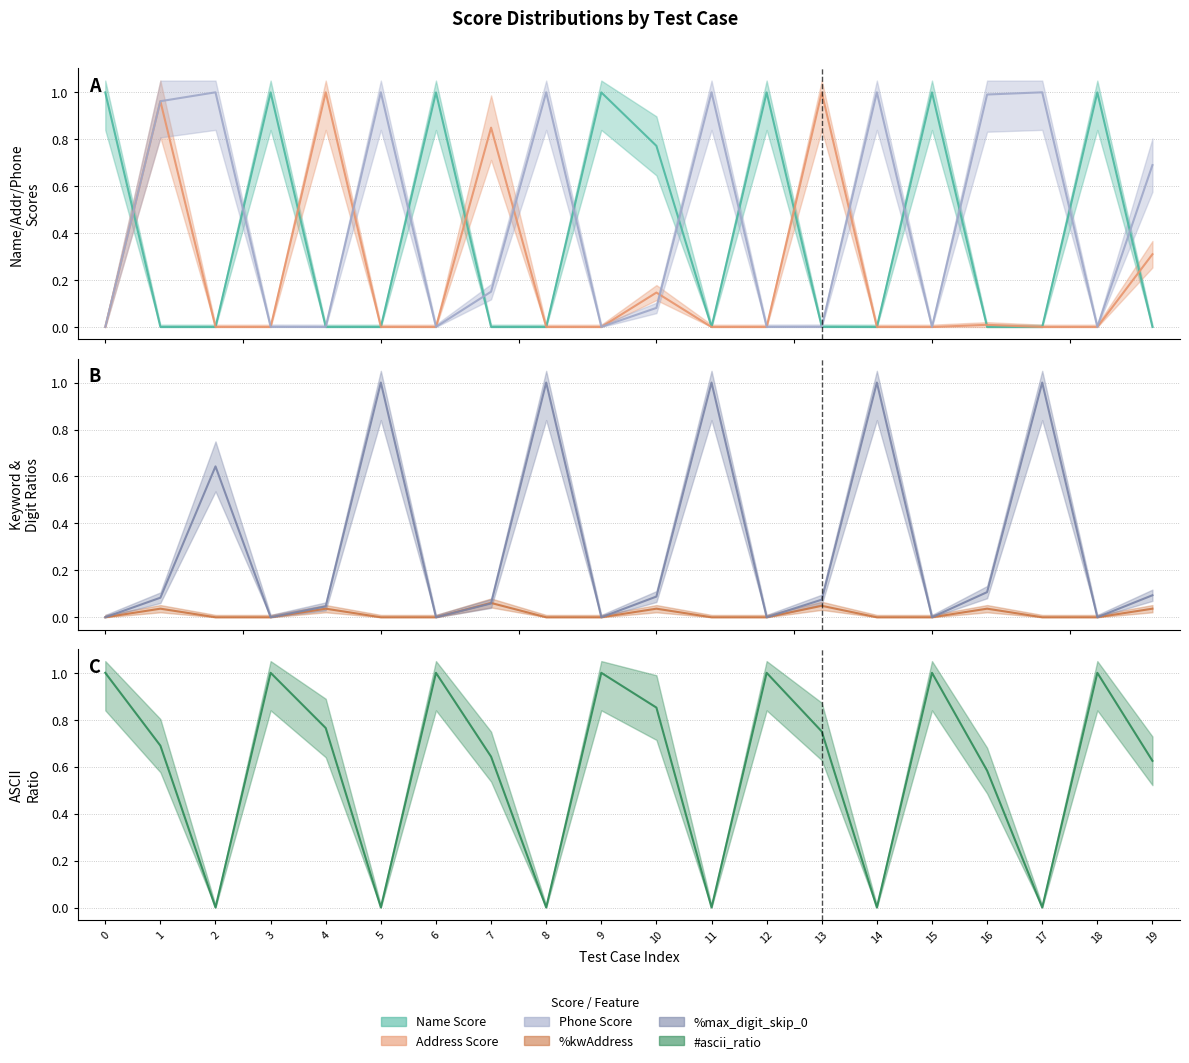

What is the maximum value shown in the chart?

1.0